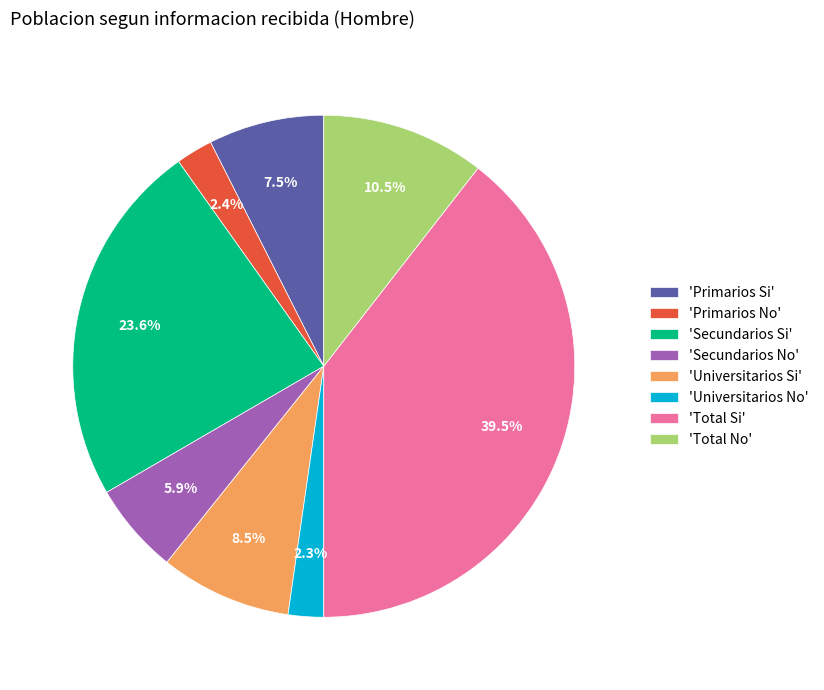

Is 'Primarios Si' the majority of the pie?

No